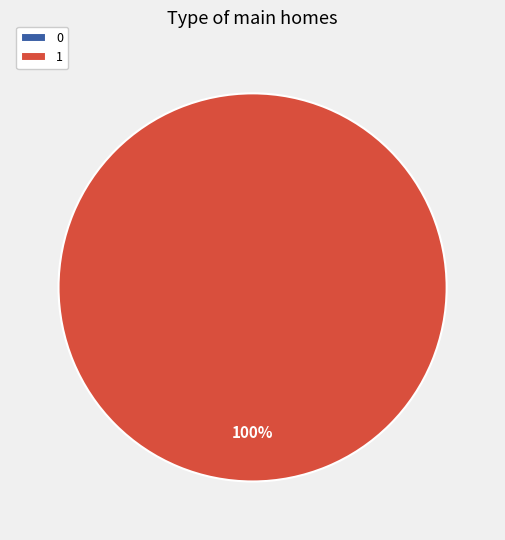

To the nearest percent, what is the difference between the 0 and 1 slice percentages?

100%